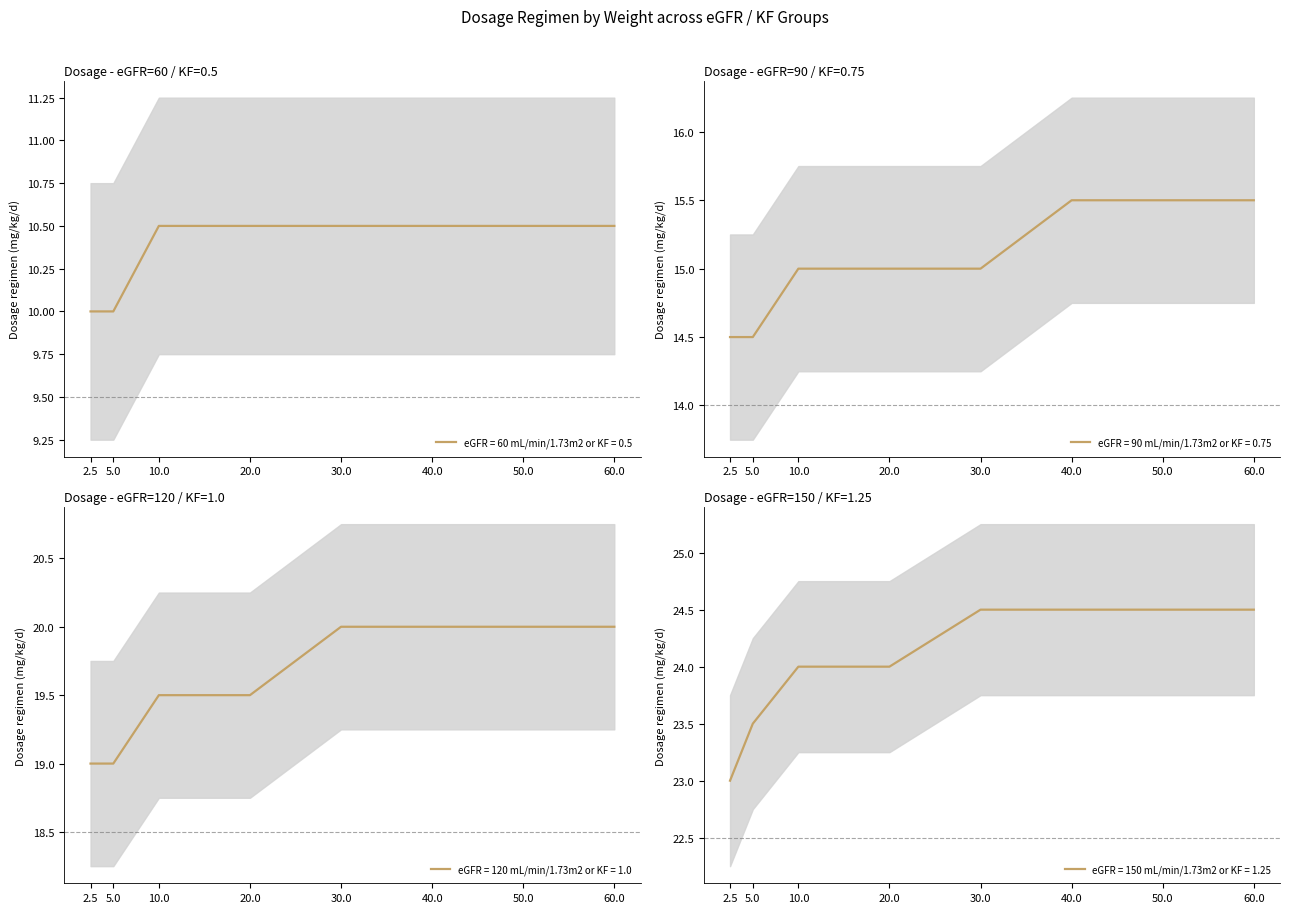

At which category is the sum across all series the highest?

40.0